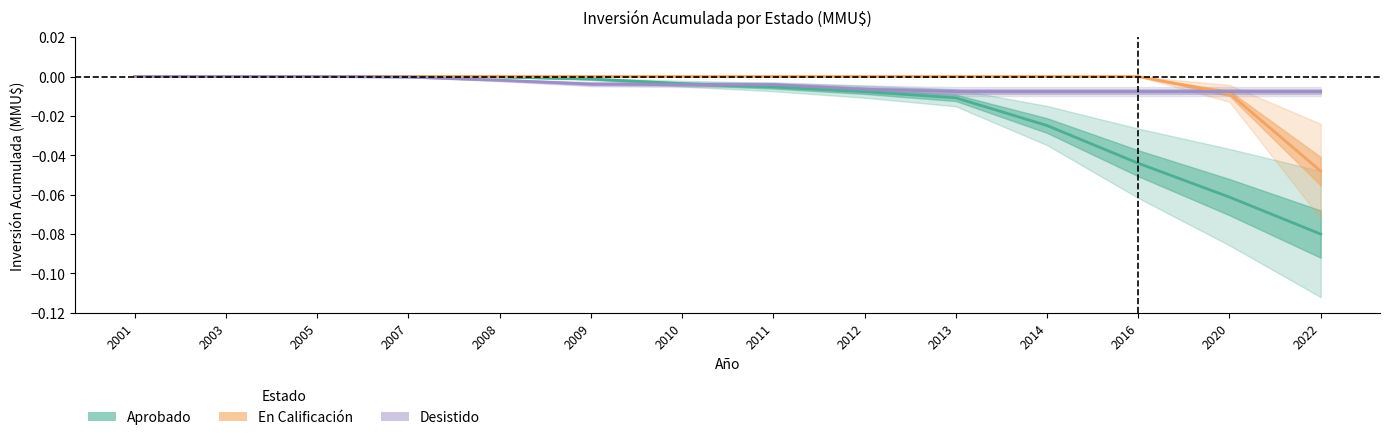

Count the number of categories in the chart.

14